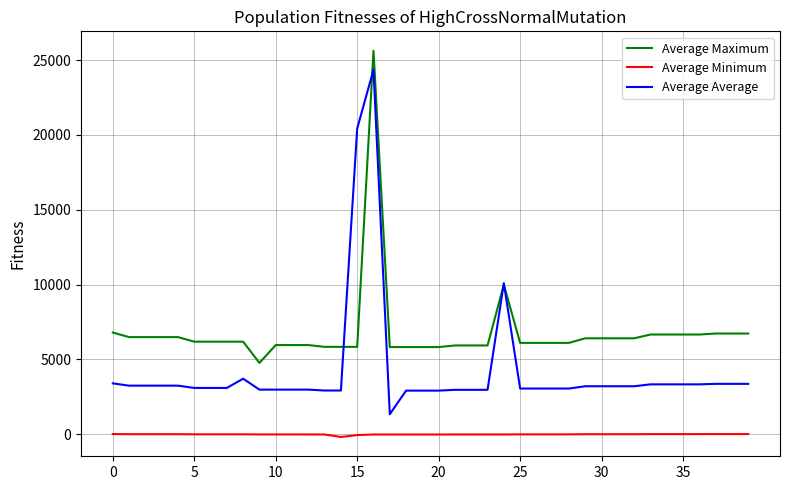

Which series ends up on top after the final intersection of Average Maximum and Average Average?

Average Maximum